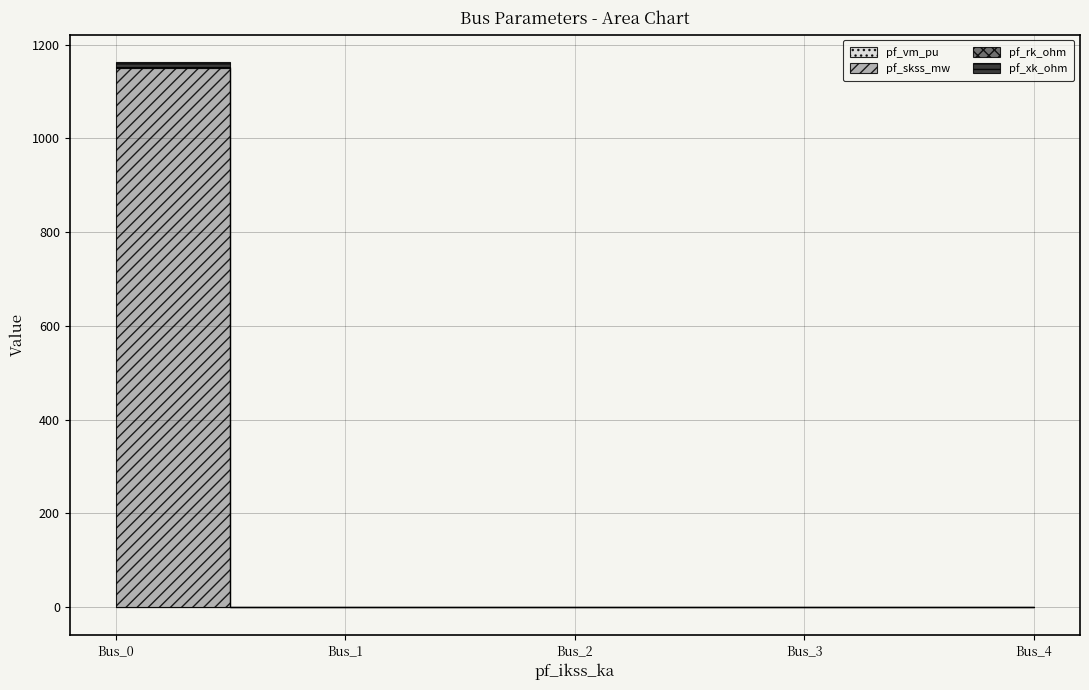

True or false: pf_xk_ohm and pf_rk_ohm intersect in this chart.

False